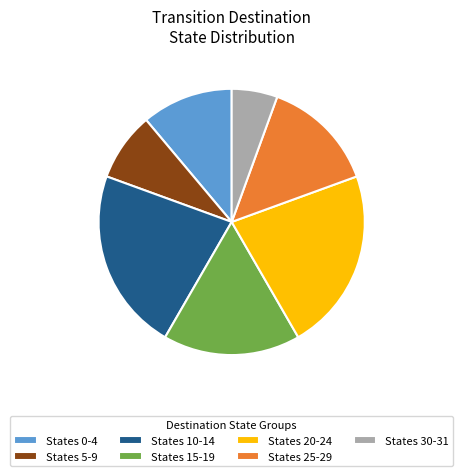

What is the smallest slice in the pie chart?

States 30-31